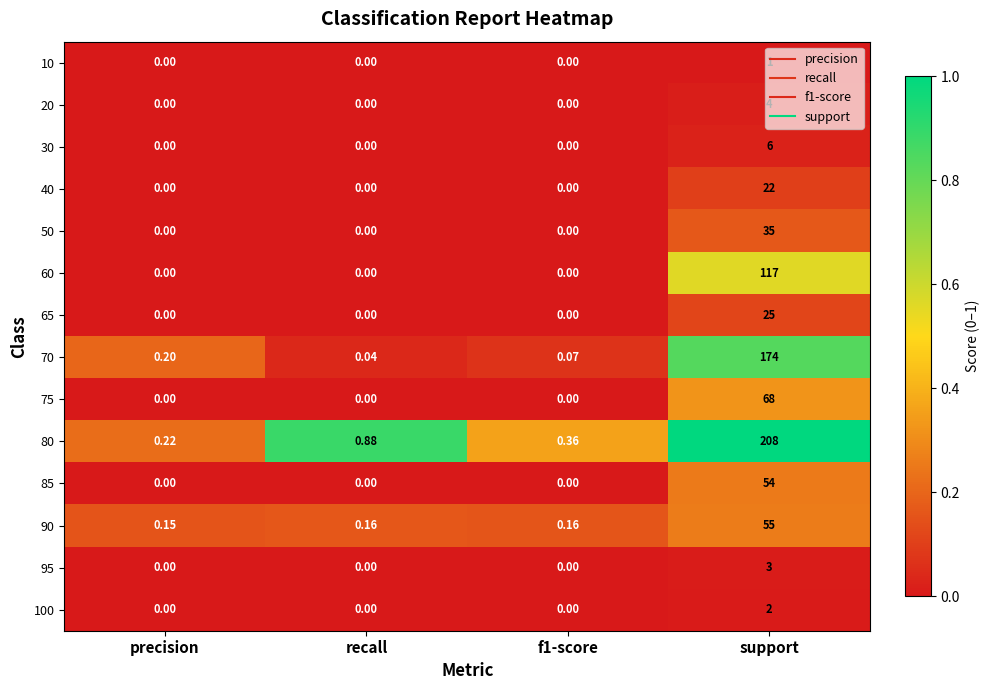

Which category has the highest value across all series?

support